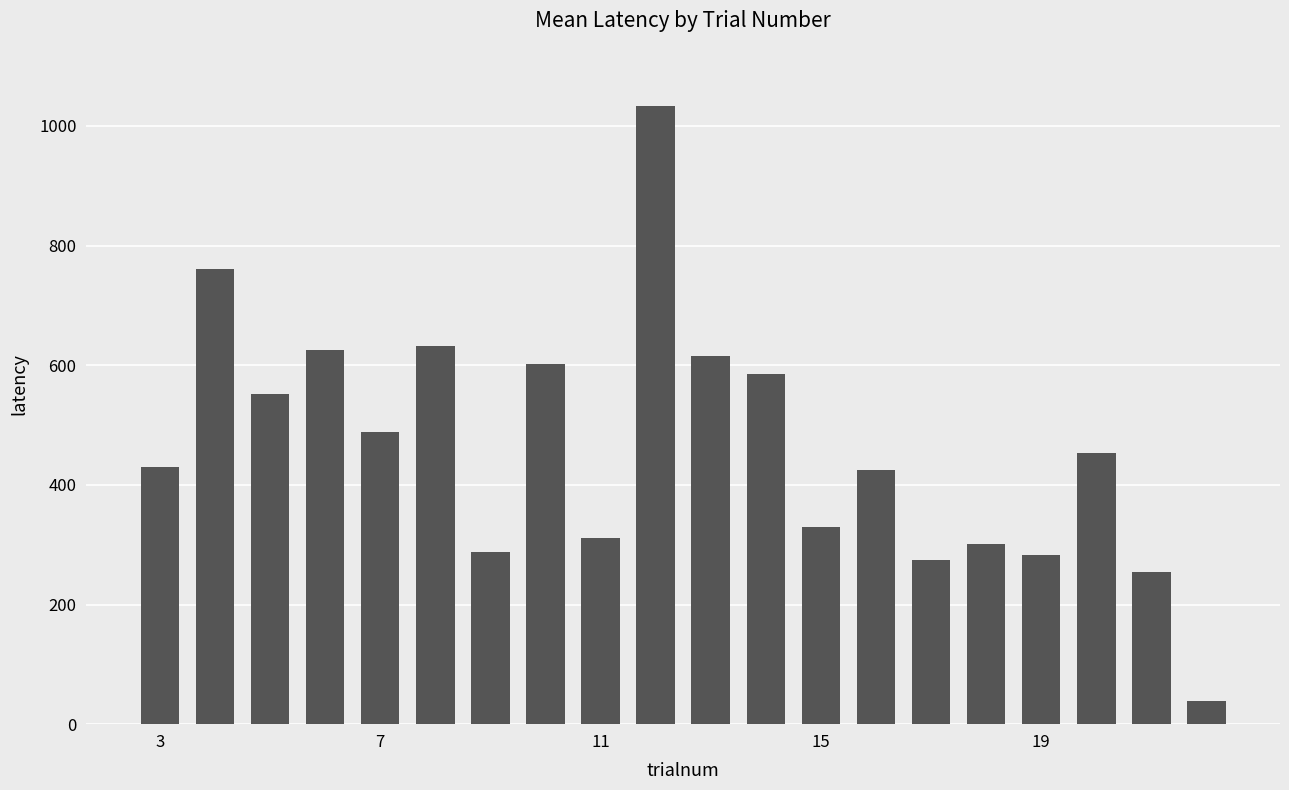

What is the average value?

464